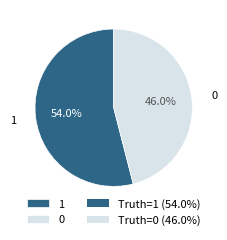

Is the sum of 1 and 0 greater than half?

Yes